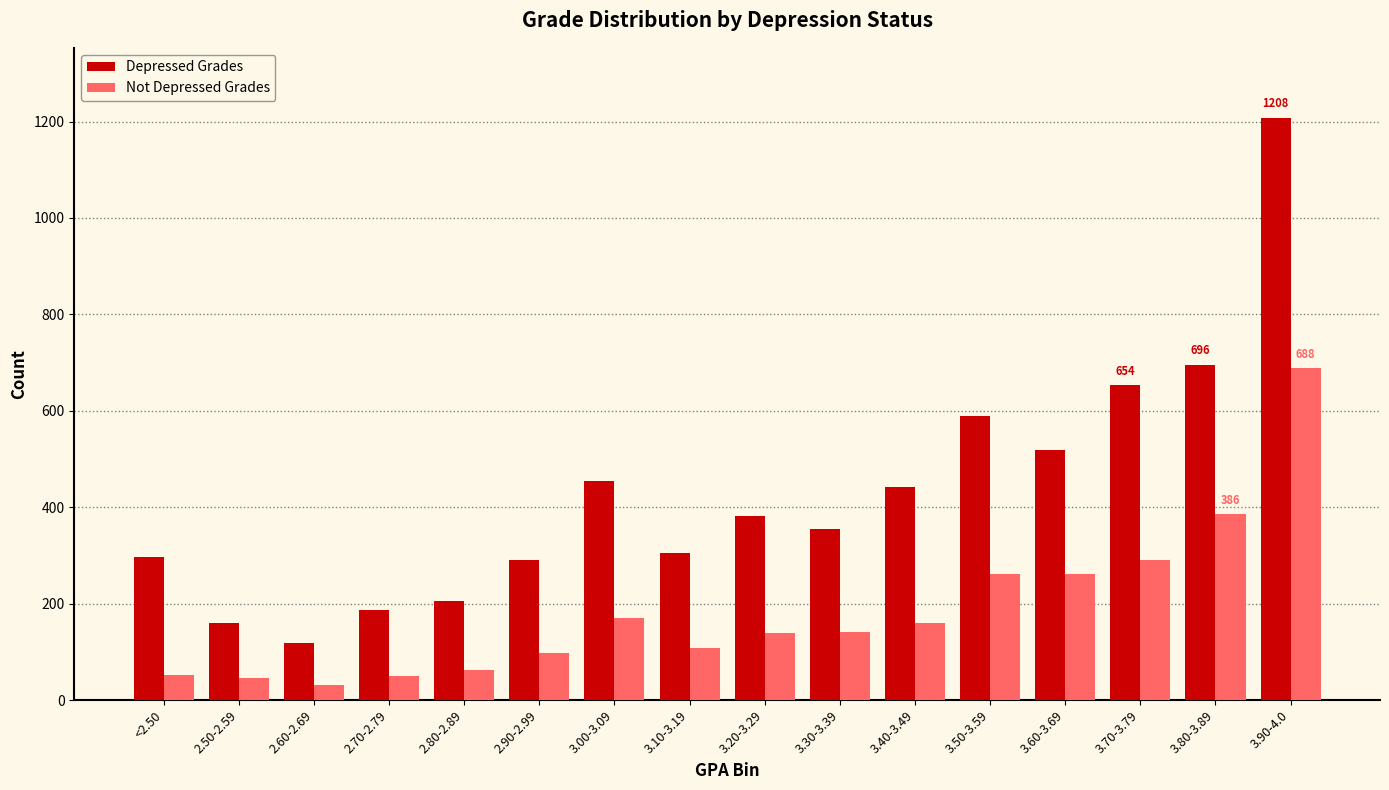

What is the sum of all Depressed Grades values?

6863